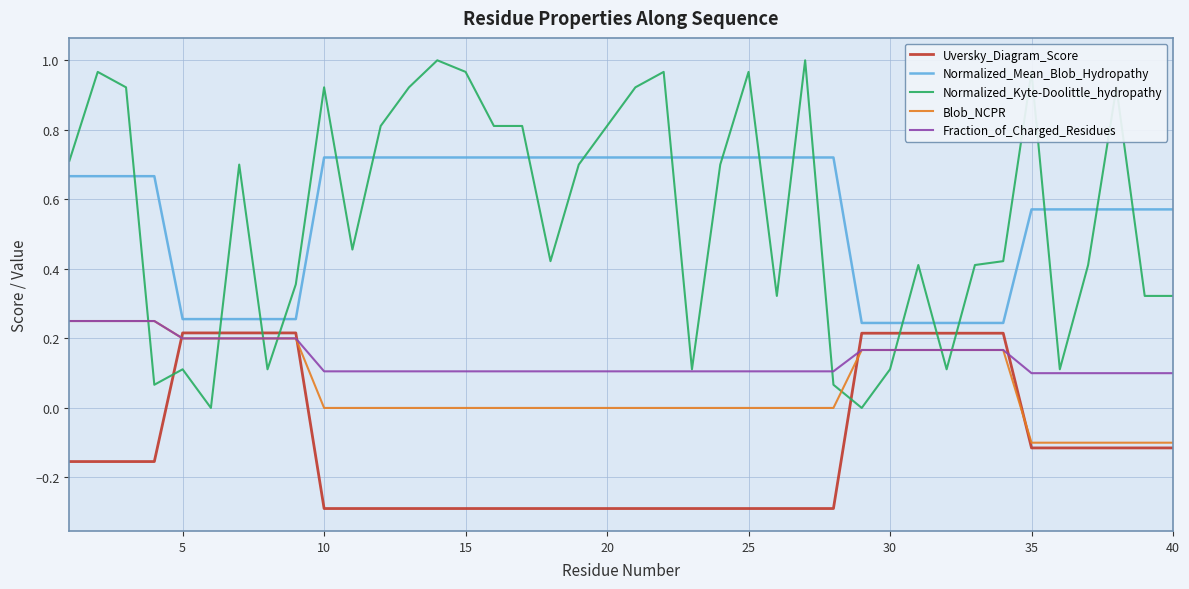

True or false: Blob_NCPR and Normalized_Mean_Blob_Hydropathy cross at least once.

False